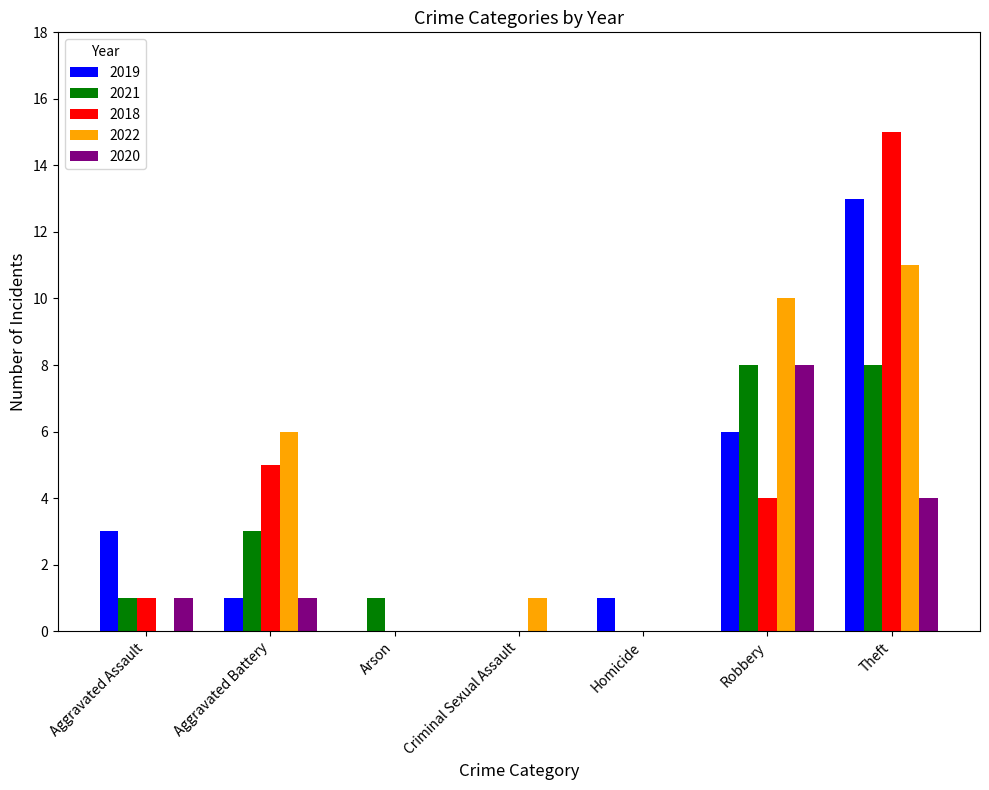

Is the value of 2022 at Theft greater than the value of 2019 at Theft?

No